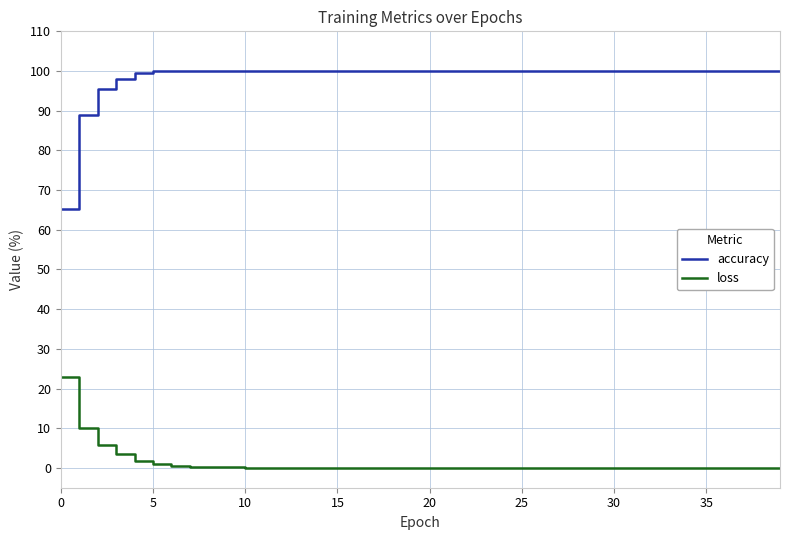

Which series has the widest spread of values?

accuracy